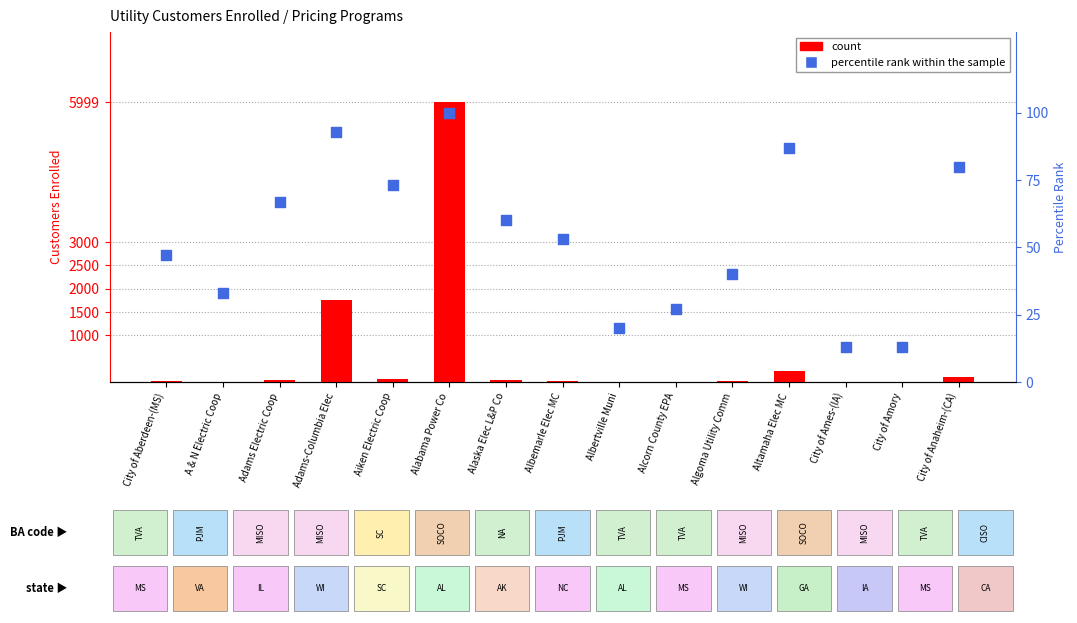

Which series has the largest total across all categories?

count